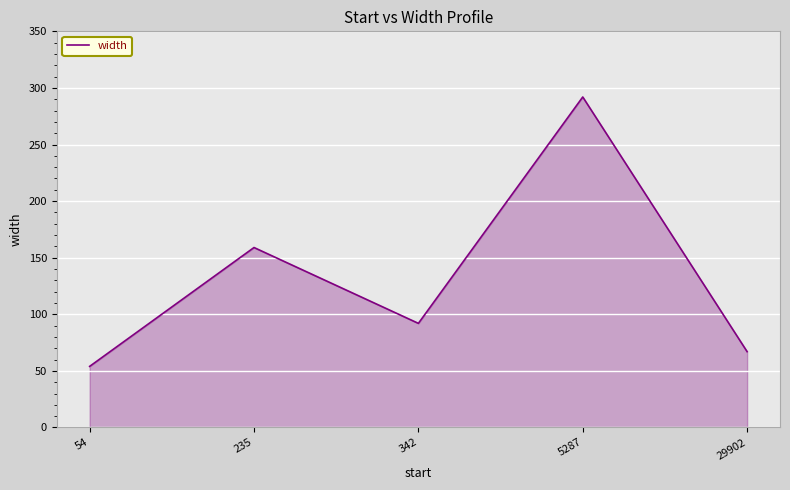

Where is the first local maximum?

235